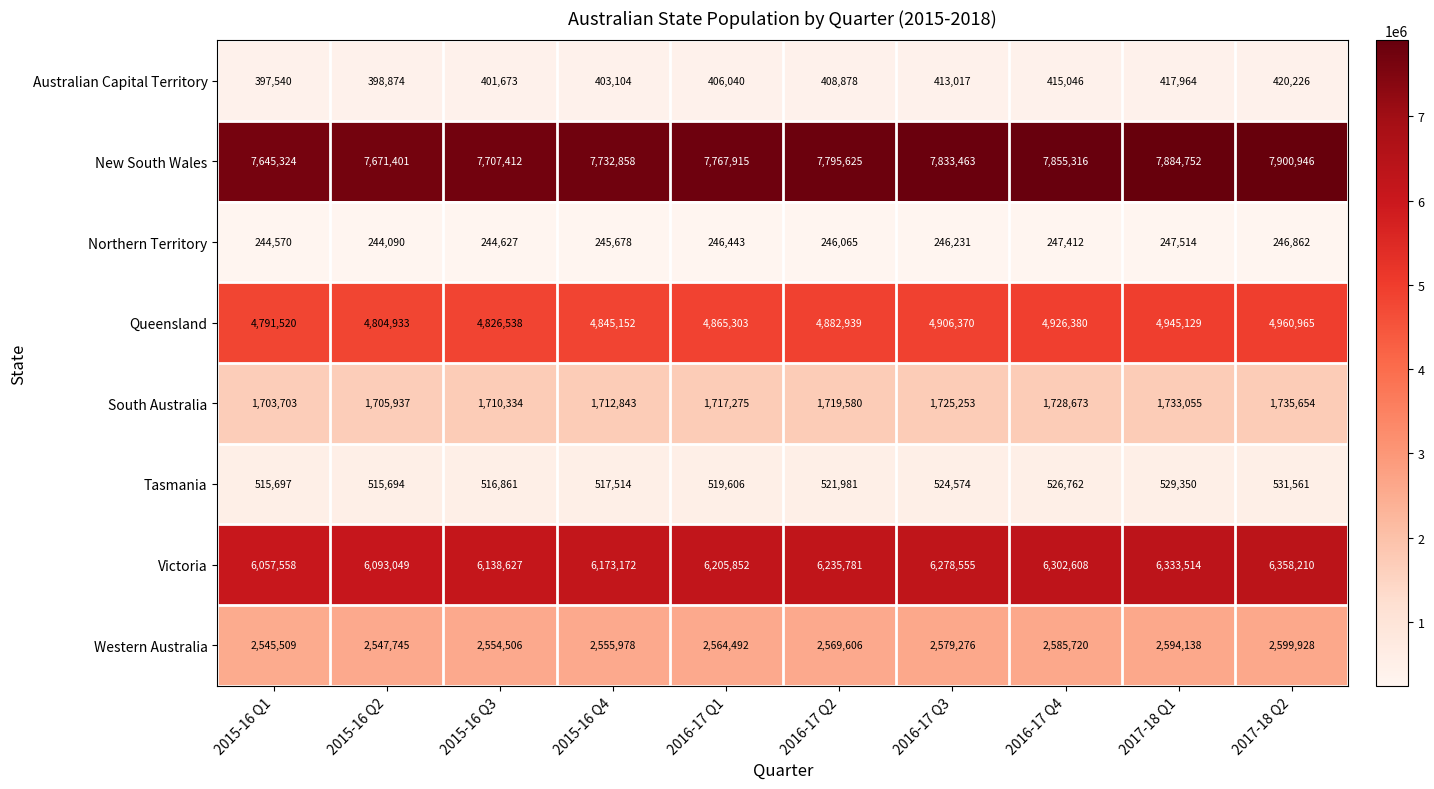

Which series has the largest range (max minus min)?

Victoria